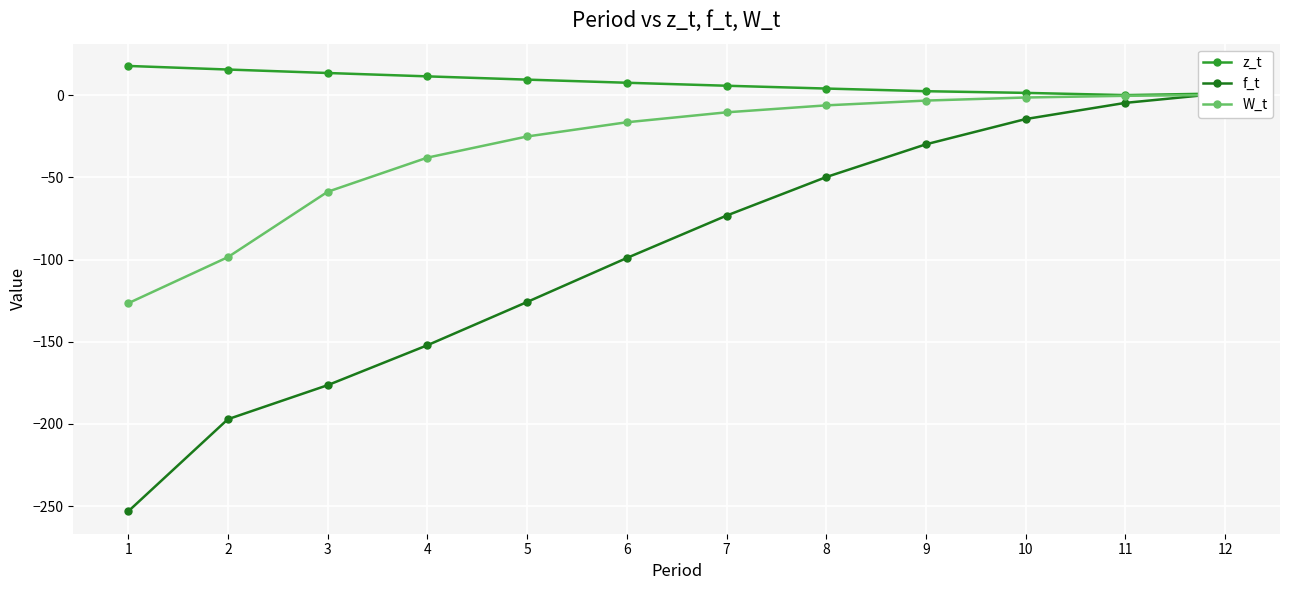

Reading left to right, what are all the values shown in this chart?

z_t: 17.7	15.6	13.4	11.4	9.4	7.5	5.7	4.0	2.4	1.4	0.0	1.0
f_t: -253.2	-197.1	-176.4	-152.1	-125.8	-99.1	-73.3	-49.8	-29.9	-14.6	-4.7	1.2
W_t: -126.6	-98.5	-58.8	-38.0	-25.2	-16.5	-10.5	-6.2	-3.3	-1.5	-0.4	0.1